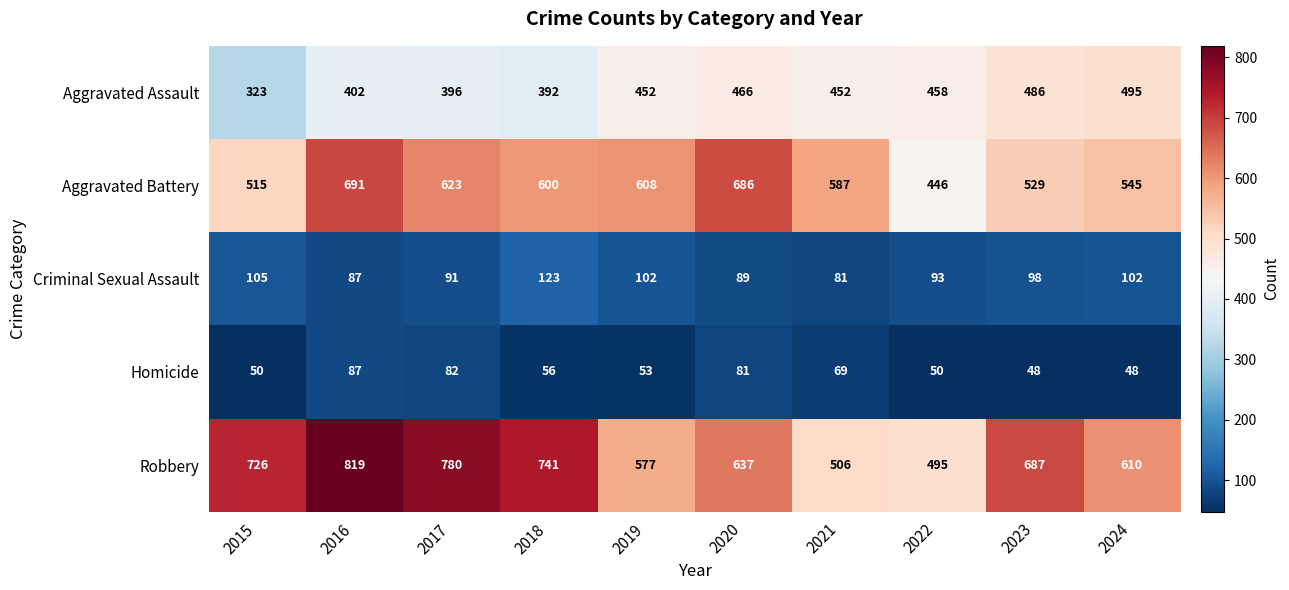

What is the highest value of the Robbery series?

819